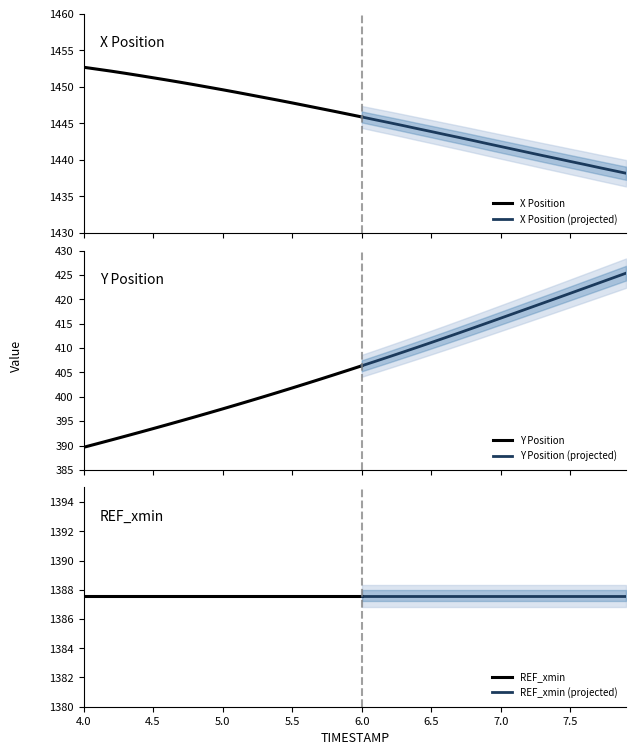

What is the sum of all X values?

57834.0